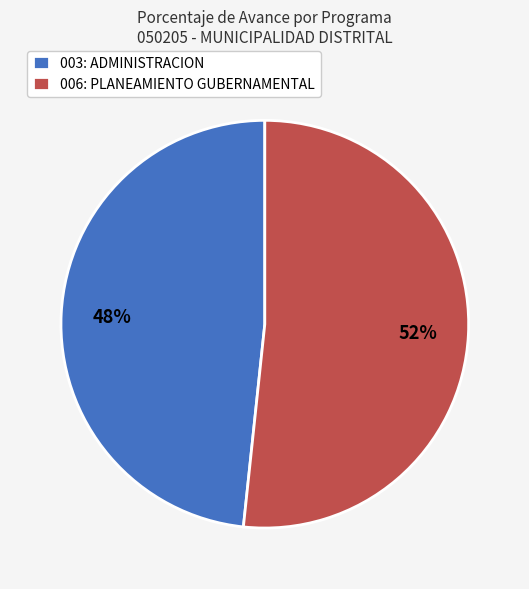

Combined, do 003: ADMINISTRACION and 006: PLANEAMIENTO GUBERNAMENTAL account for over 50%?

Yes